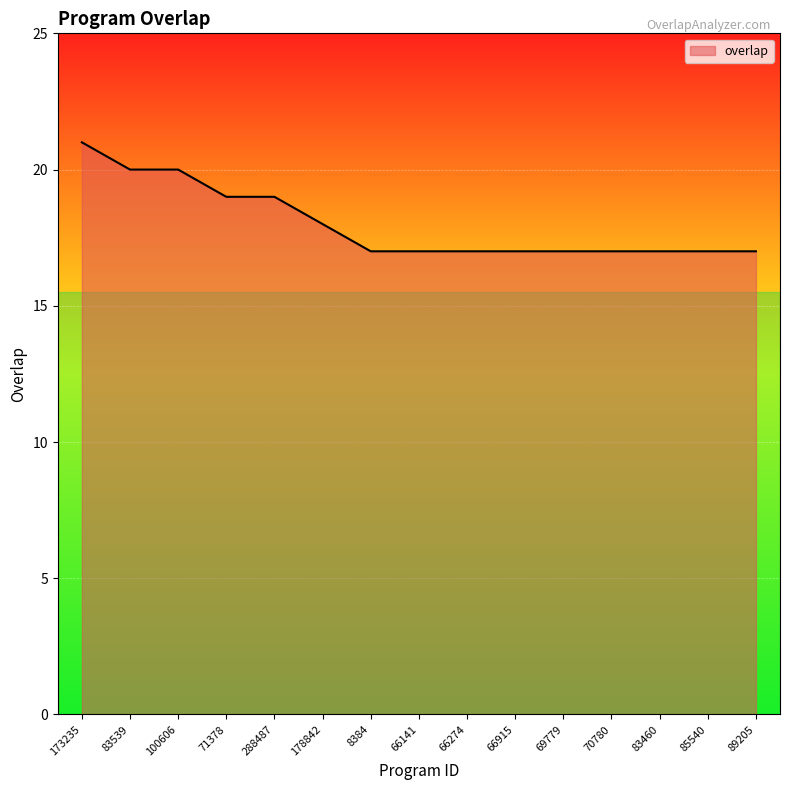

Is it true that the value at 66141 is 27?

False